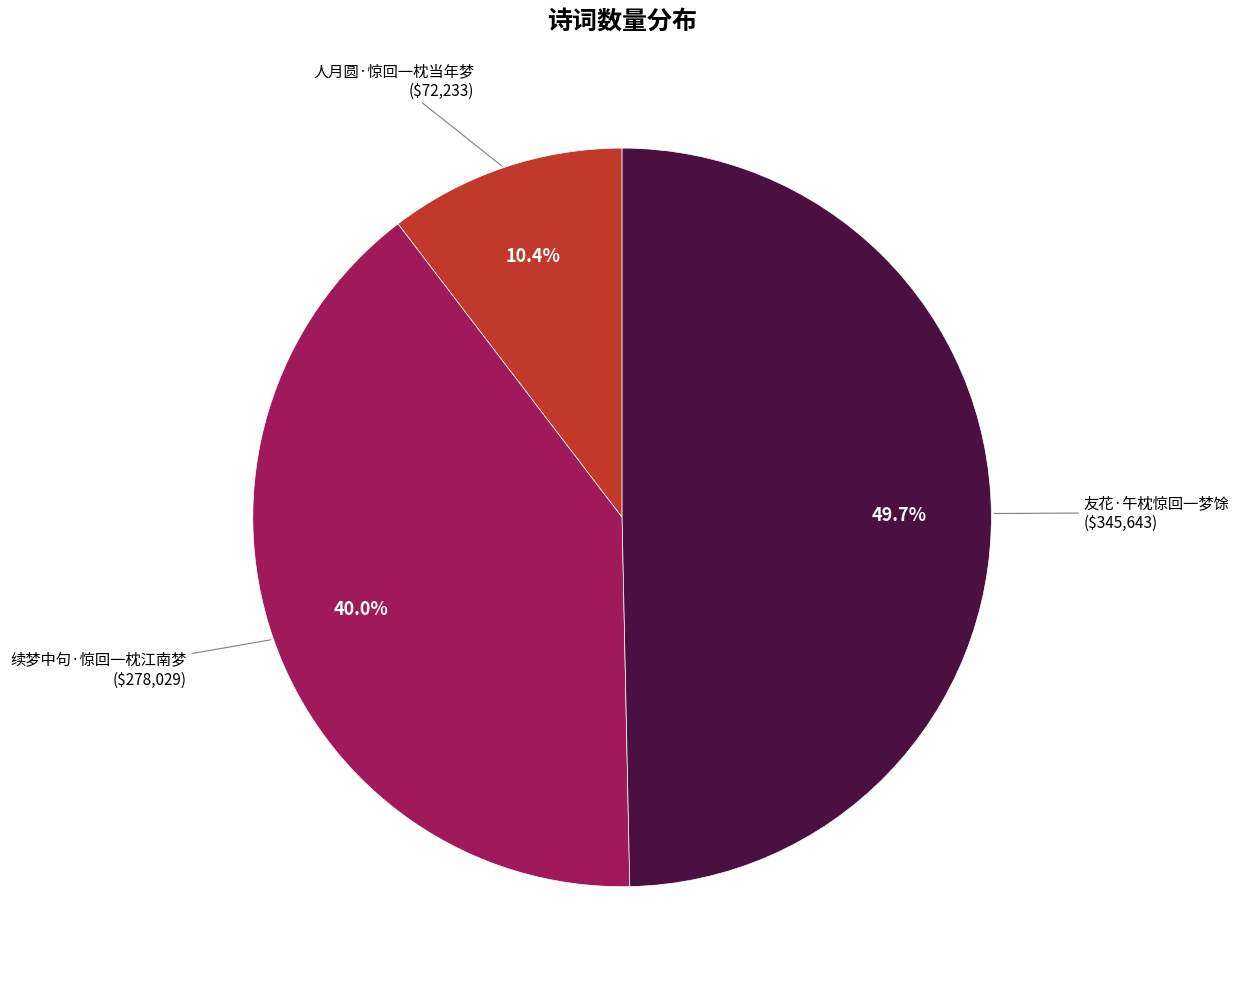

Rank the categories by value from lowest to highest.

人月圆·惊回一枕当年梦, 续梦中句·惊回一枕江南梦, 友花·午枕惊回一梦馀